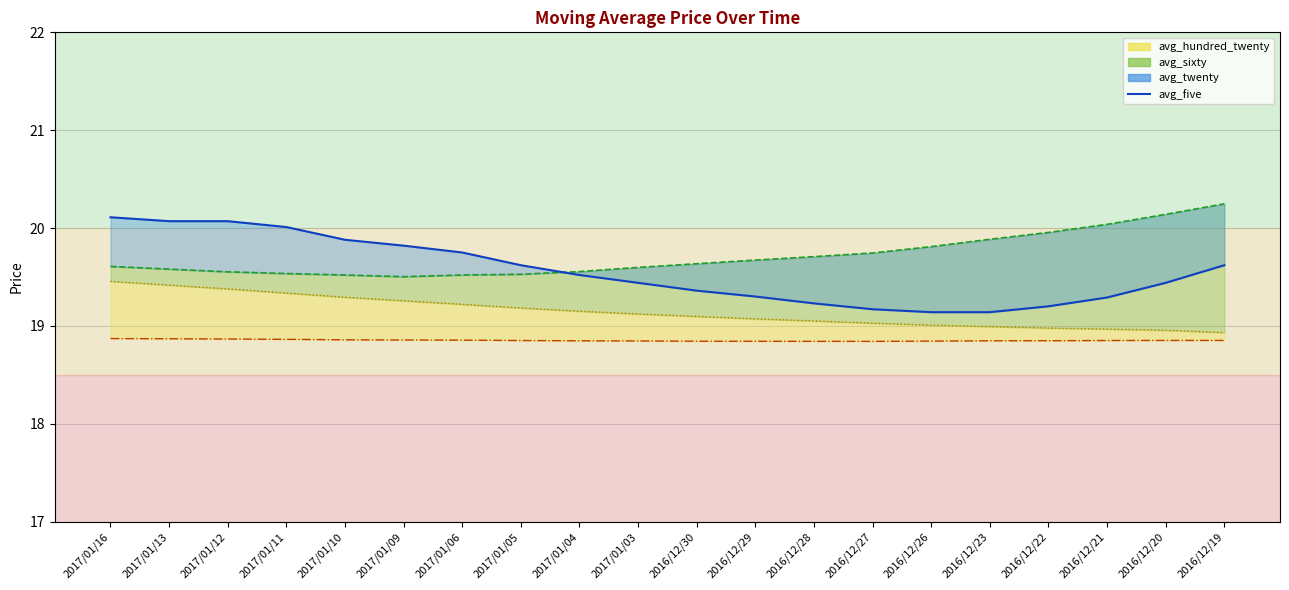

The value of avg_hundred_twenty_line at 2016/12/20 is 18.9. True or false?

True